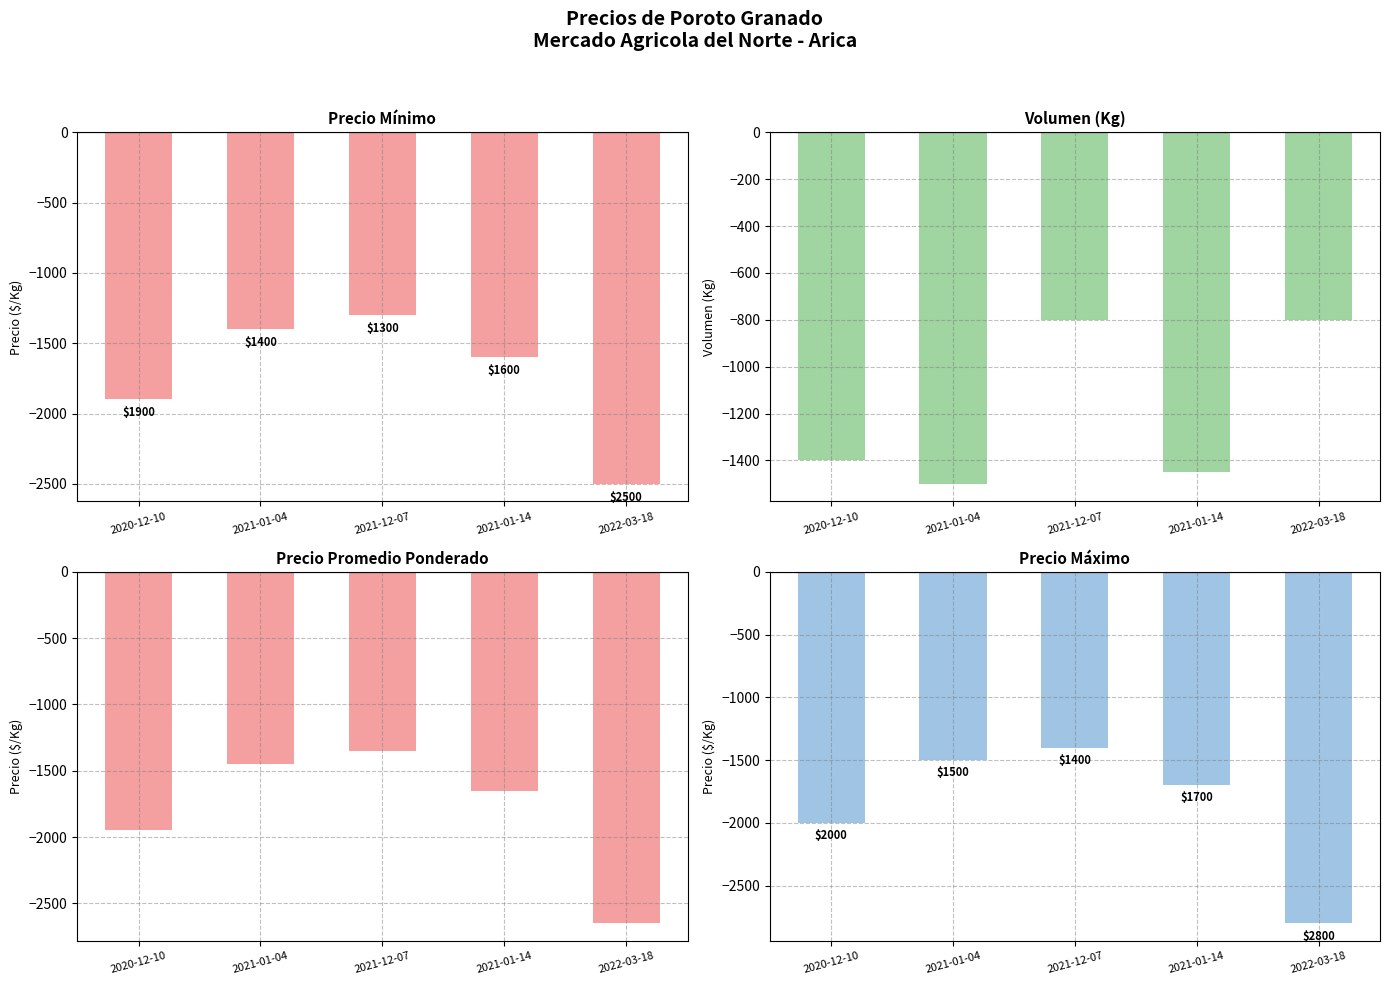

List the labels in order of Volumen value, largest first.

2021-12-07, 2022-03-18, 2020-12-10, 2021-01-14, 2021-01-04